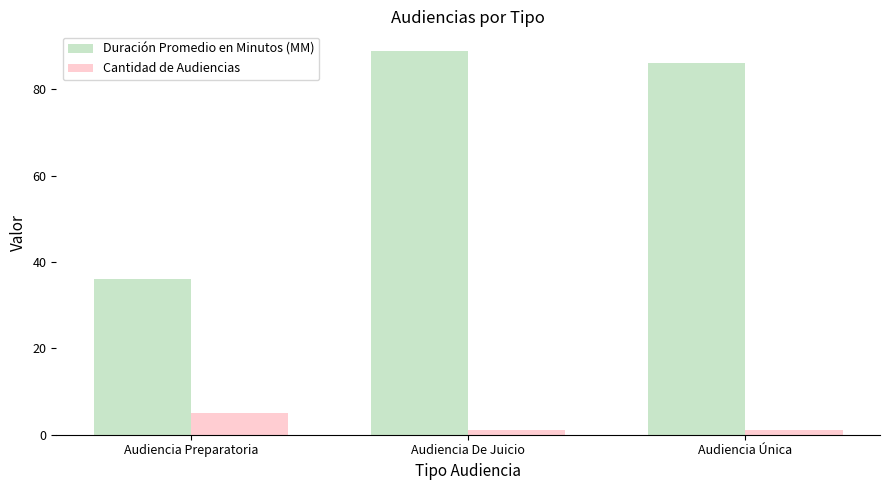

What position from the left is Audiencia Preparatoria?

1